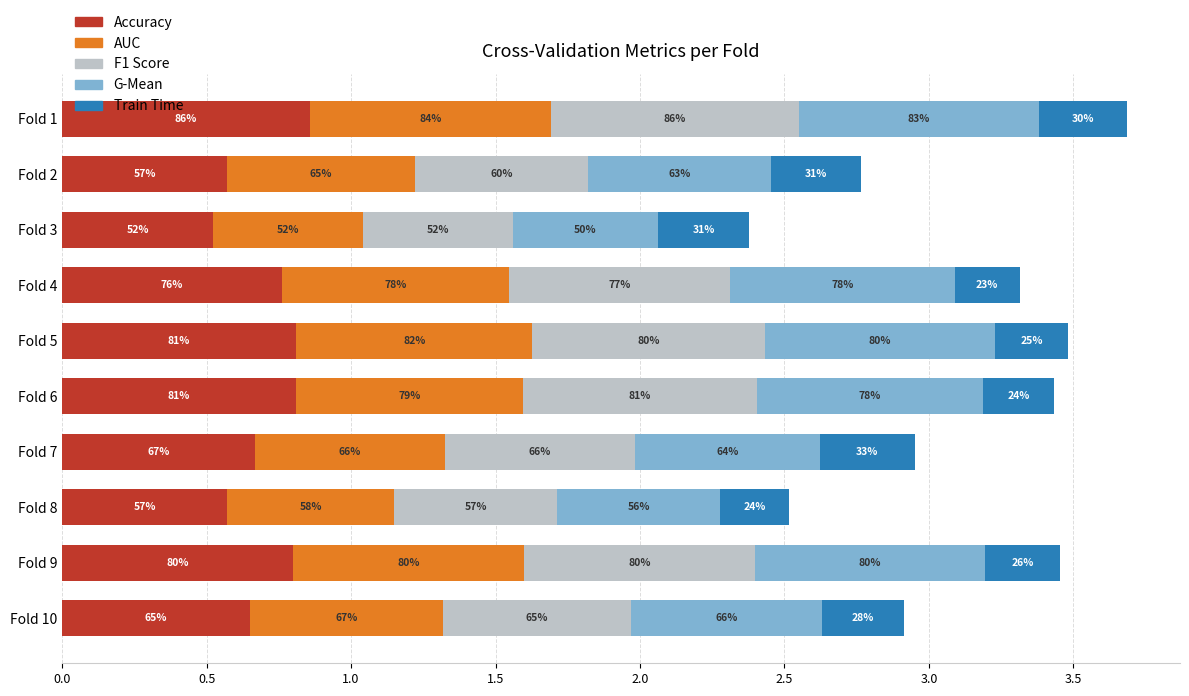

Reading left to right, what are all the values shown in this chart?

accuracy: 0.9	0.6	0.5	0.8	0.8	0.8	0.7	0.6	0.8	0.7
auc: 0.8	0.6	0.5	0.8	0.8	0.8	0.7	0.6	0.8	0.7
f1_score: 0.9	0.6	0.5	0.8	0.8	0.8	0.7	0.6	0.8	0.7
g_mean: 0.8	0.6	0.5	0.8	0.8	0.8	0.6	0.6	0.8	0.7
train_time: 0.3	0.3	0.3	0.2	0.3	0.2	0.3	0.2	0.3	0.3